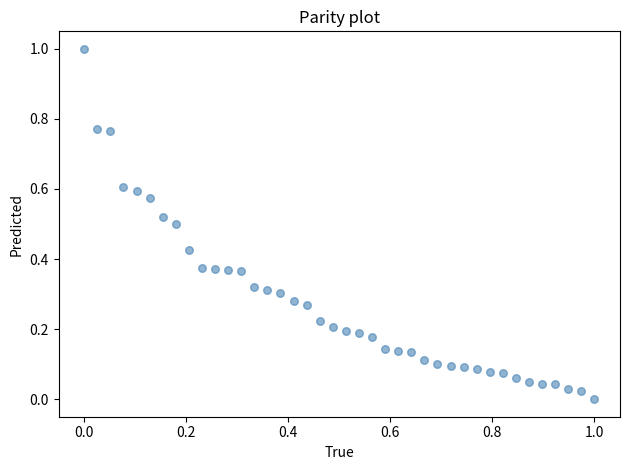

What is the range of Y values (max minus min)?

1.0